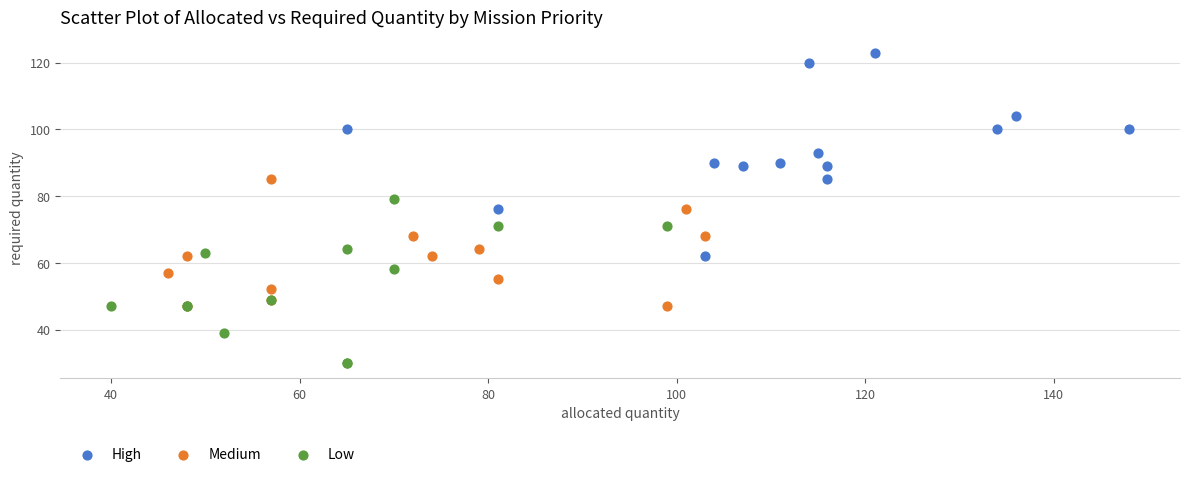

Which series reaches the maximum Y coordinate?

High